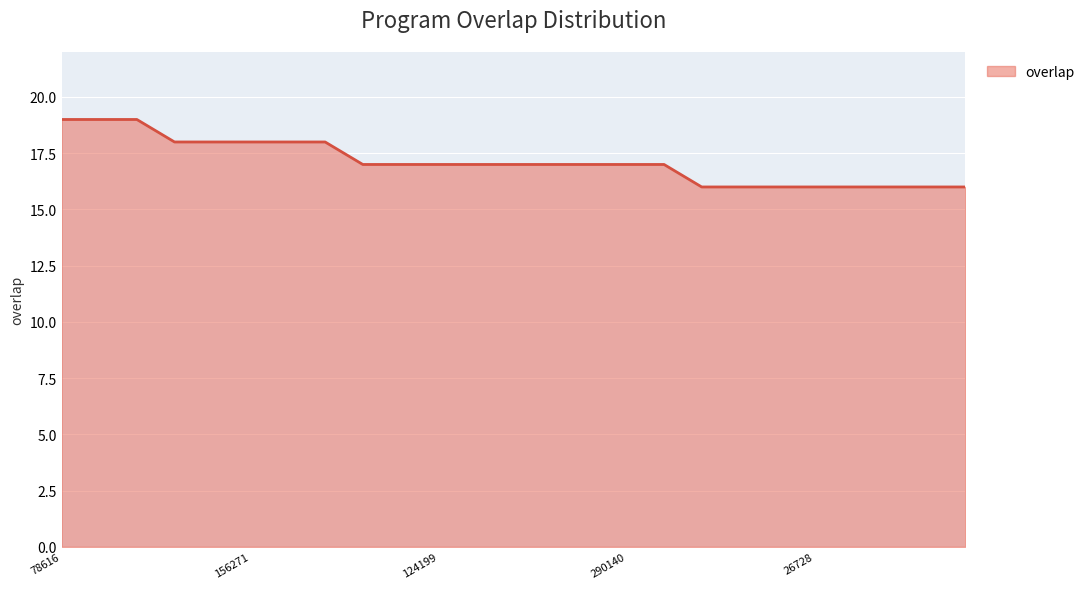

What is the difference between the maximum and minimum values?

3